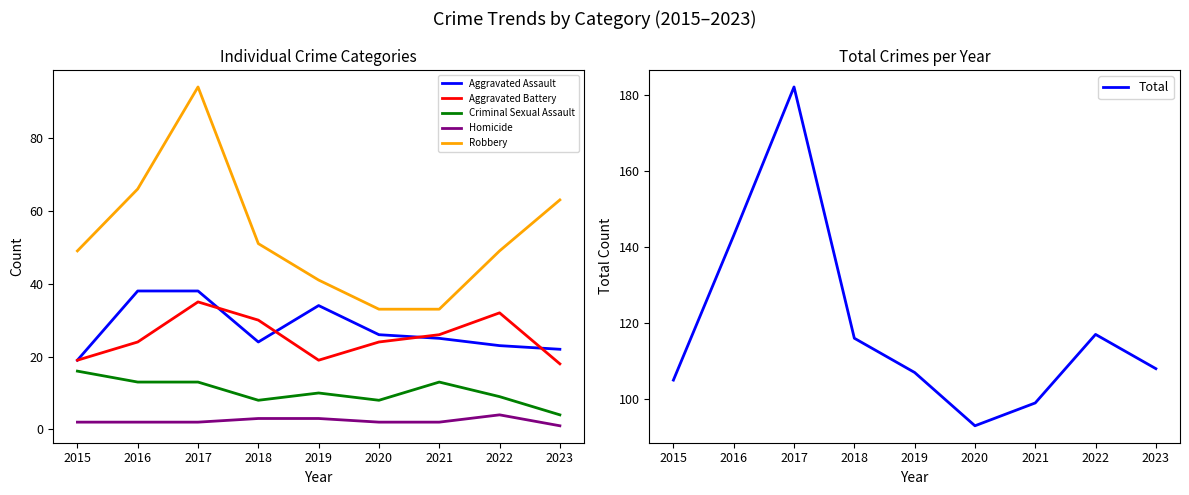

What is the difference between the second highest and minimum values in the Total series?

50